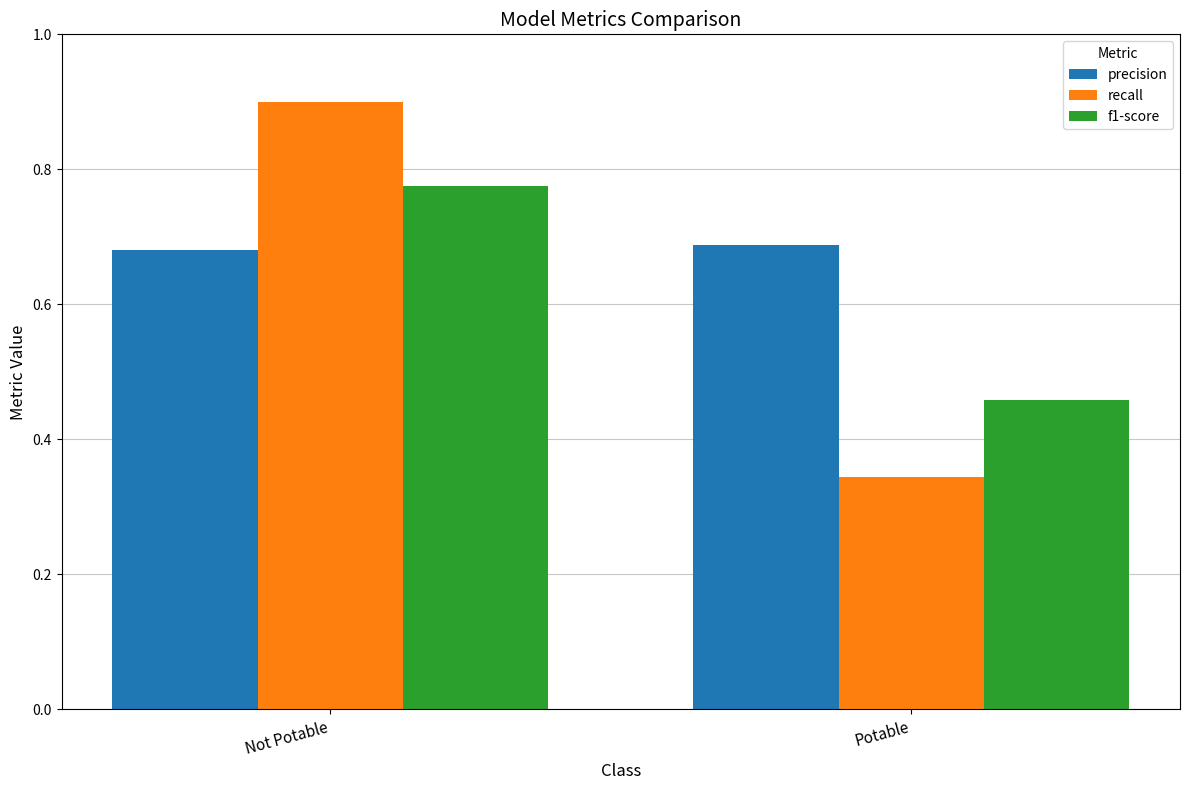

How many categories are shown in the chart?

2